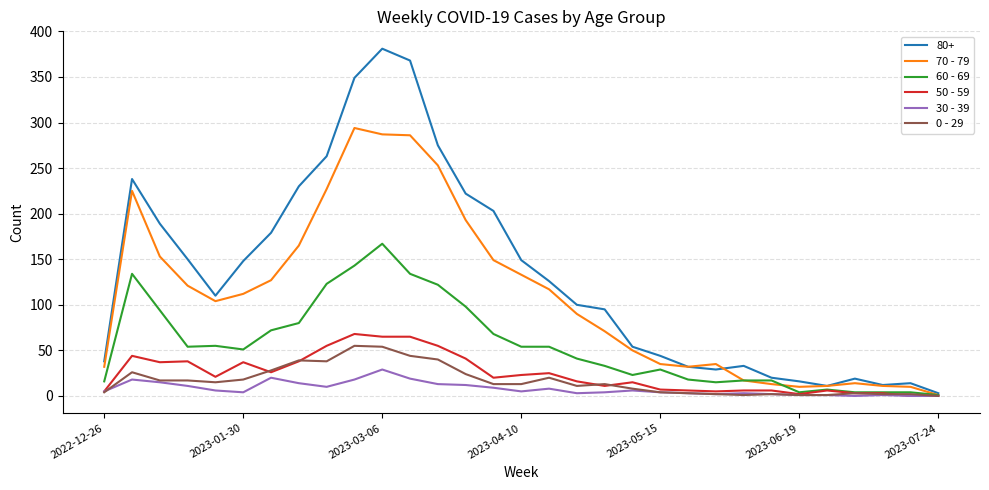

Which series has the largest range (max minus min)?

80+